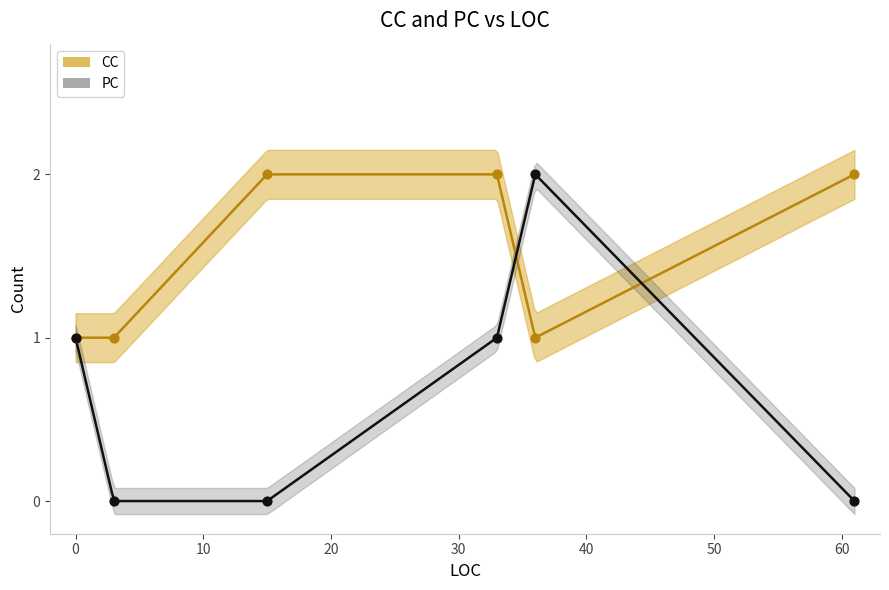

Is the value of CC at 33 greater than the value of PC at 15?

Yes